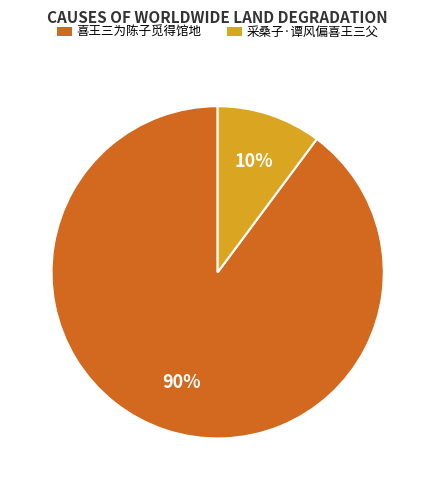

To the nearest percent, what percentage of the pie is 喜王三为陈子觅得馆地?

90%